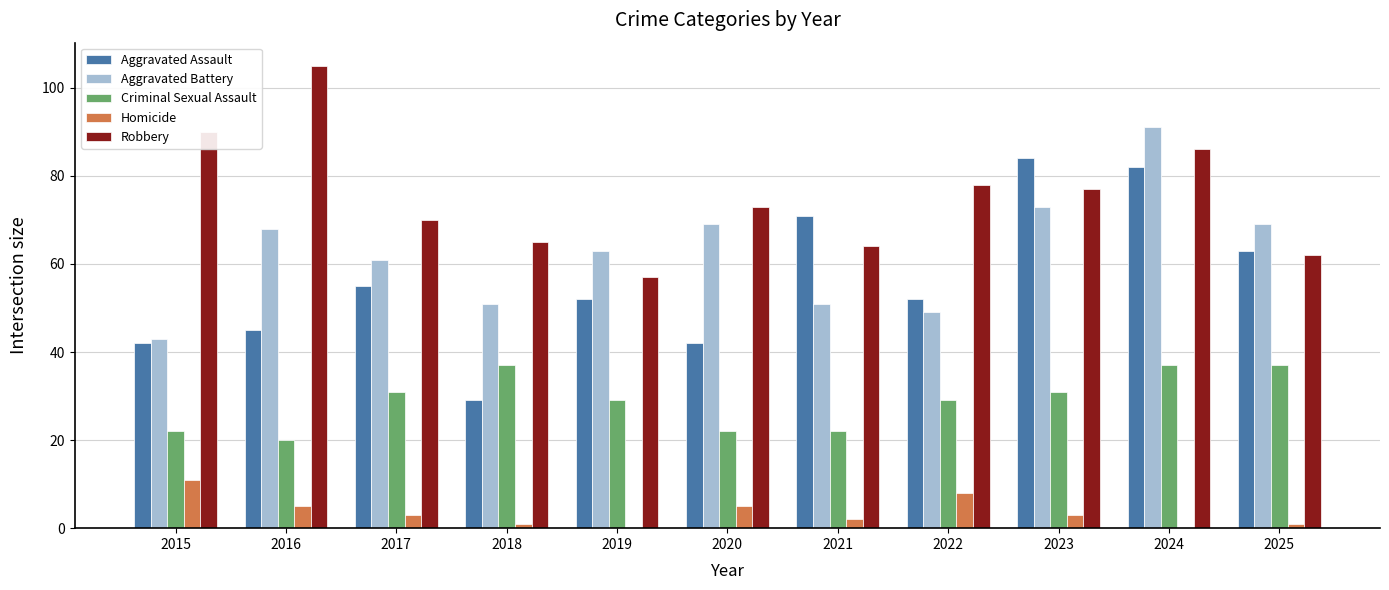

What is the sum of all Aggravated Assault values?

617